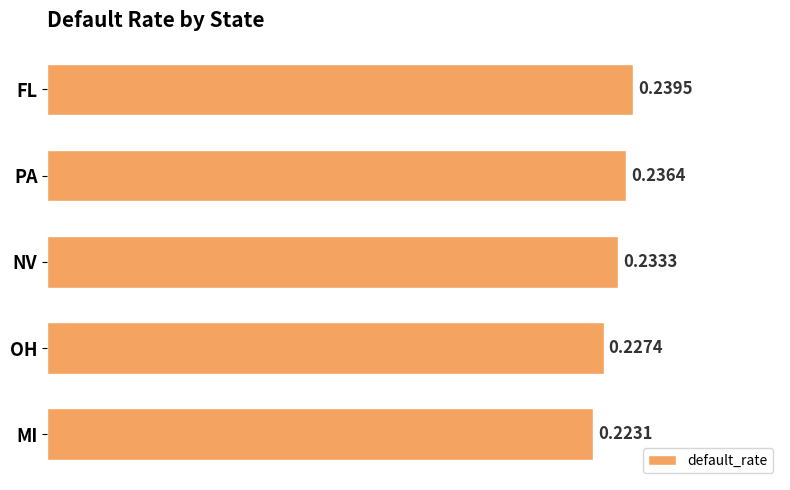

Where is the data nearest to the value 0?

MI